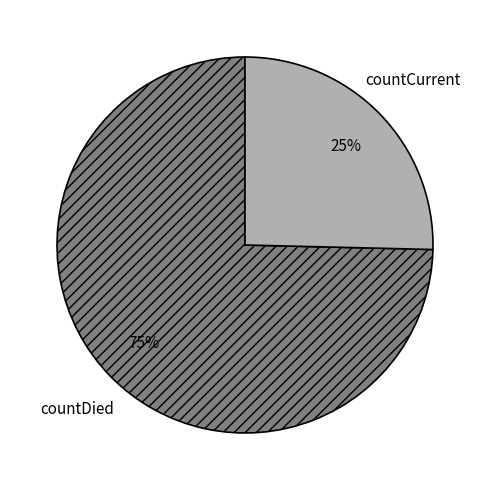

Count the number of slices in the pie.

2